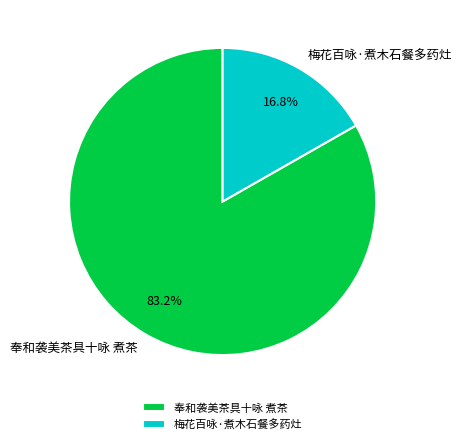

What is the smallest slice in the pie chart?

梅花百咏·煮木石餐多药灶